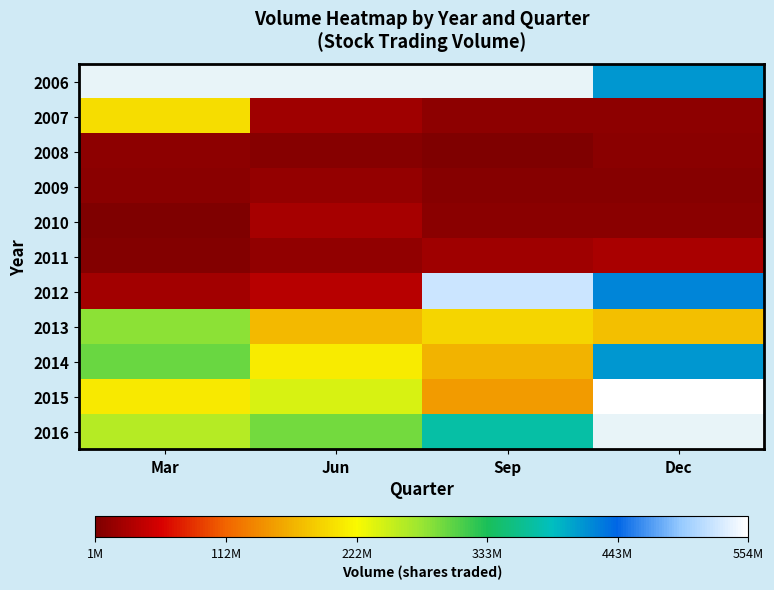

The value of 2014 at Dec is 411927027.0. True or false?

True